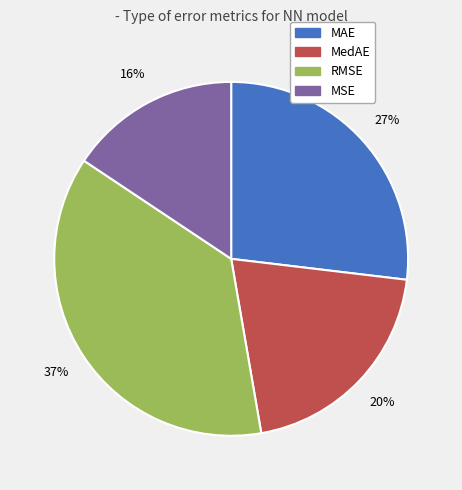

How many slices are in this pie chart?

4